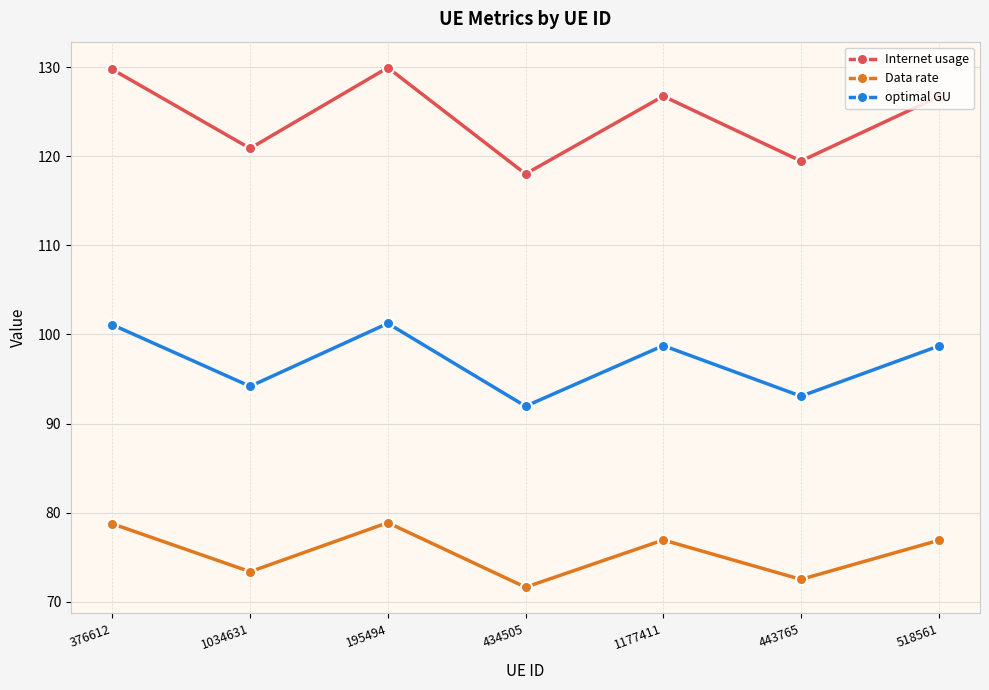

True or false: Internet usage and Data rate cross at least once.

False